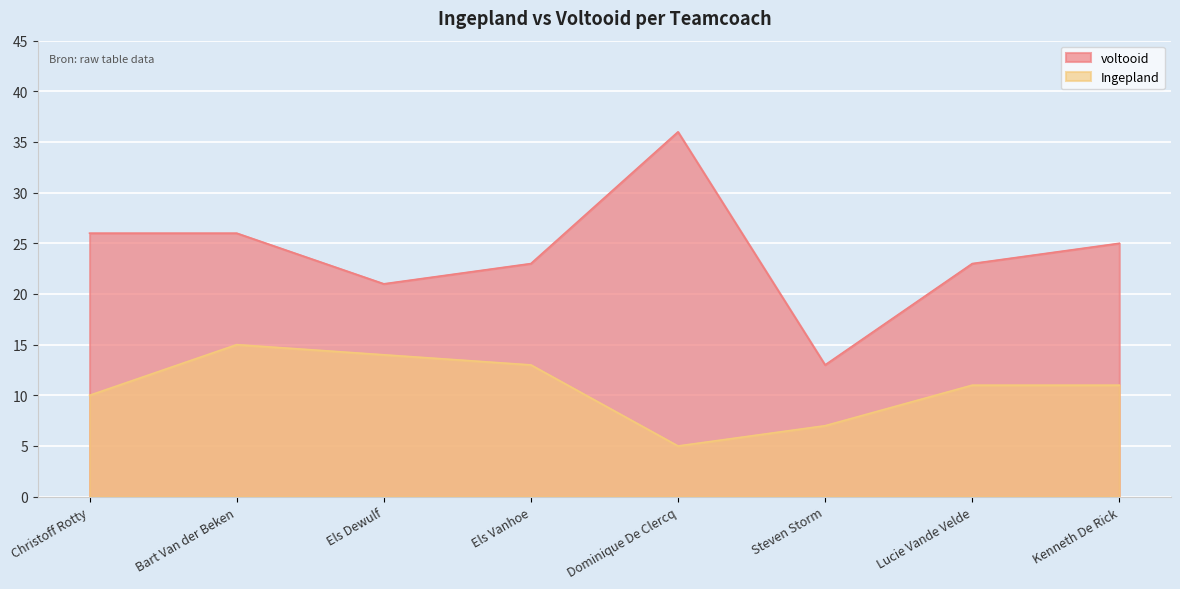

At which label does Ingepland first exceed 11?

Bart Van der Beken